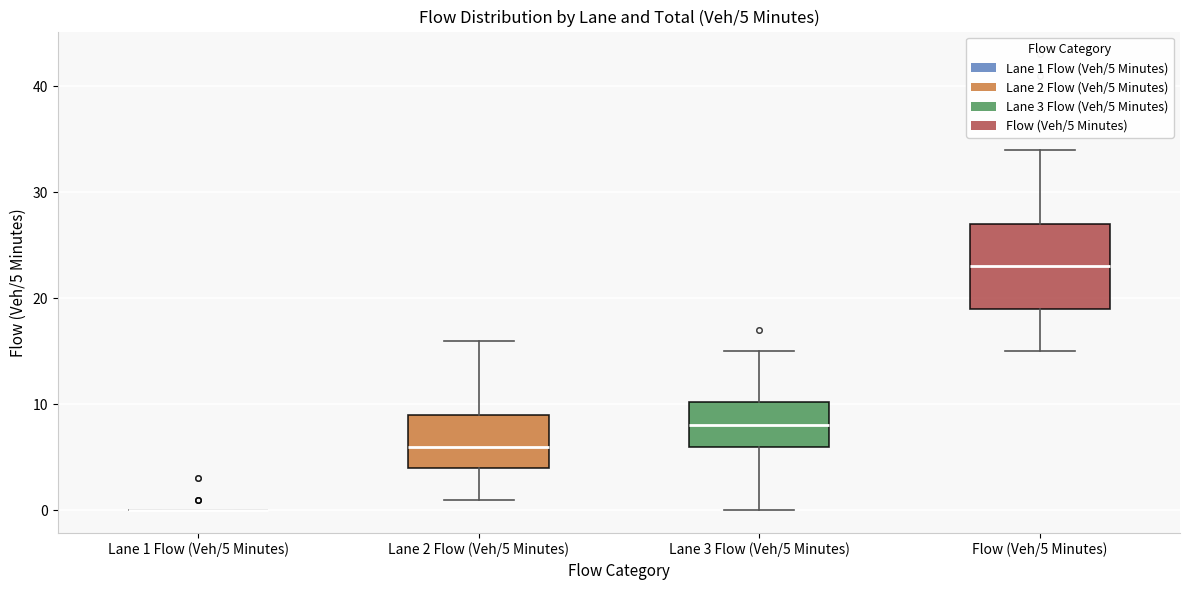

Which box is the tallest, from its lower edge to its upper edge?

Flow (Veh/5 Minutes)